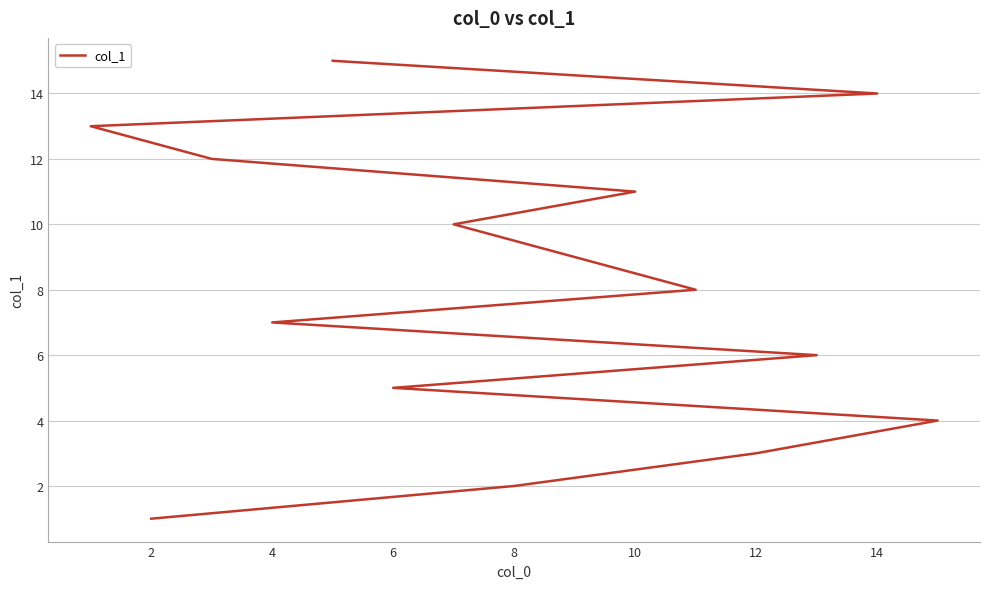

Is it true that the value at 2 is 0?

False